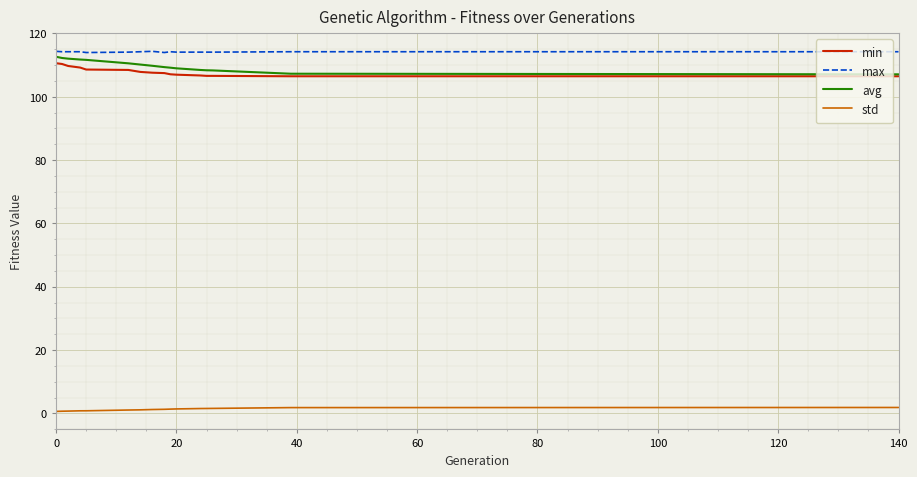

True or false: avg and std cross at least once.

False